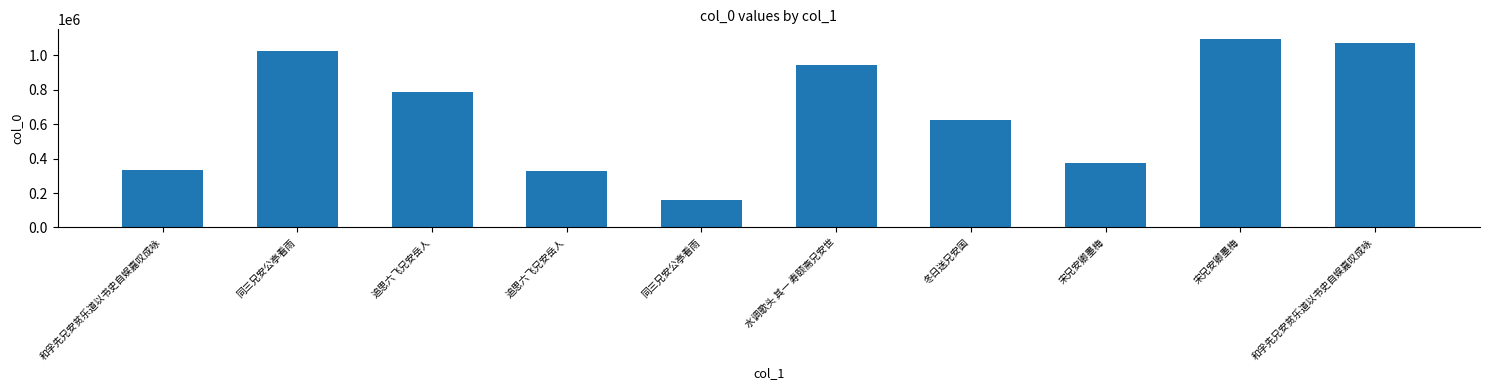

Reading right to left, list all the values displayed in this chart.

和孚先兄安贫乐道以书史自娱嘉叹成咏=1070819	宋兄安卿墨梅=1095875	宋兄安卿墨梅=375234	冬日送兄安国=626875	水调歌头 其一 寿颐斋兄安世=945794	同三兄安公亭看雨=160022	追思六飞兄安岳人=328038	追思六飞兄安岳人=788434	同三兄安公亭看雨=1026279	和孚先兄安贫乐道以书史自娱嘉叹成咏=331053